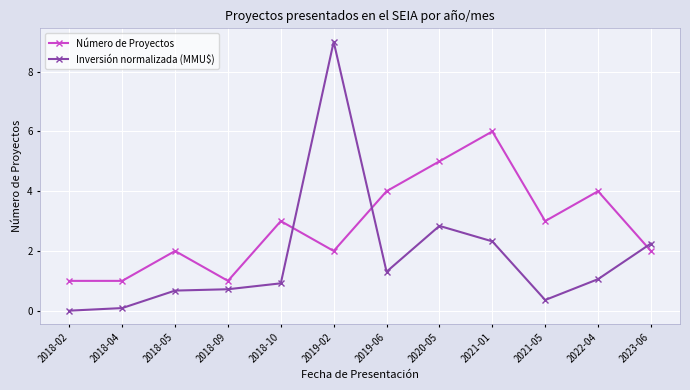

What is the difference between the maximum and minimum values in the Inversión normalizada (MMU$) series?

9.0